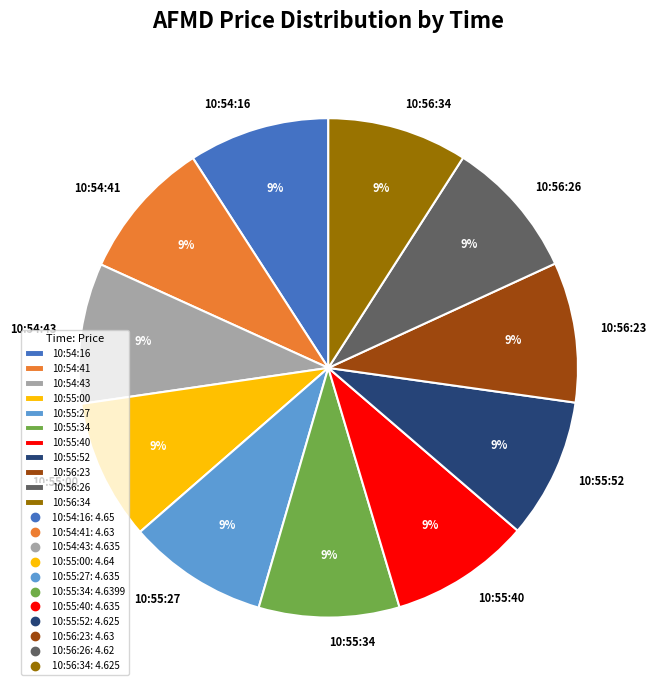

Do 10:55:00 and 10:55:52 together represent more than half of the pie?

No